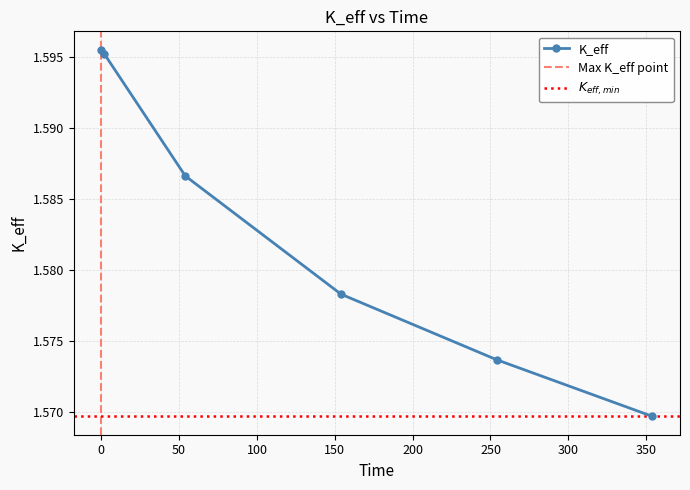

Count the values in the range 1 to 2.

6